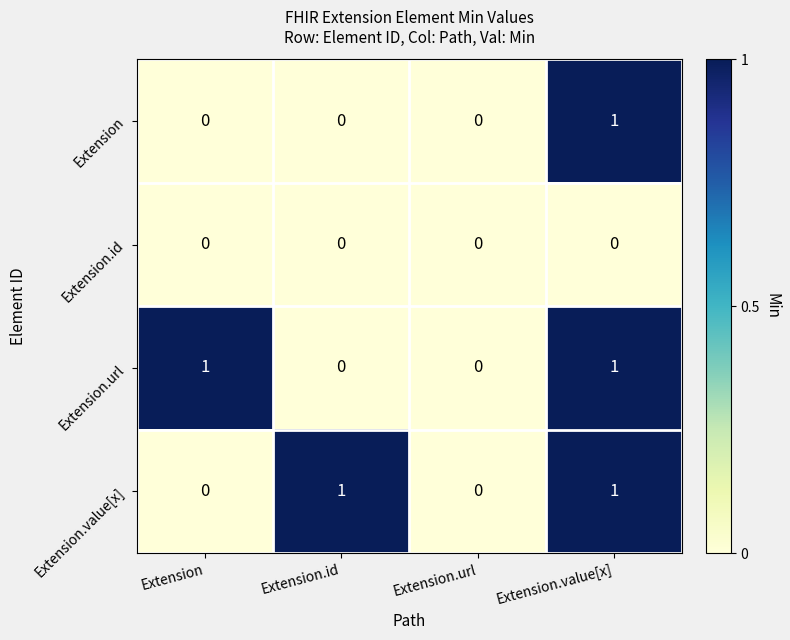

At which category is the sum across all series the highest?

Extension.value[x]